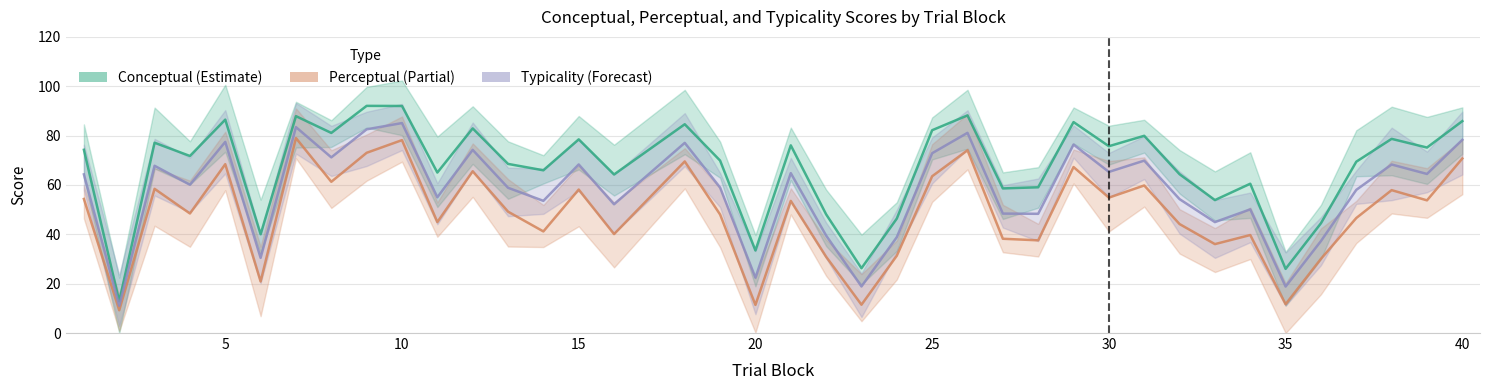

Does the chart display data point markers on the line(s)?

No